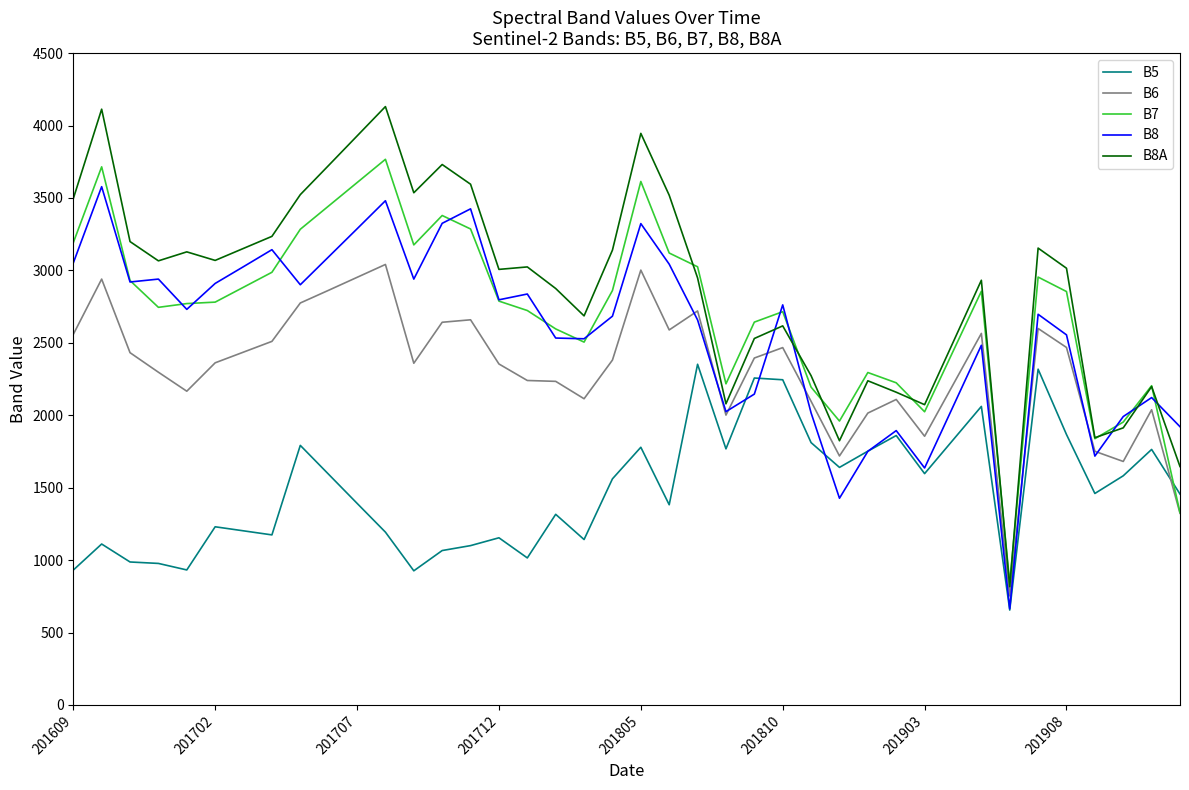

Which series has the largest range (max minus min)?

B8A